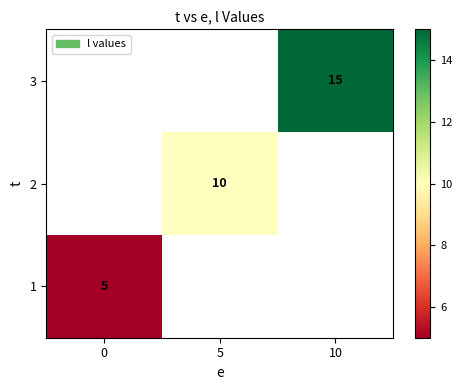

Is it true that 1 equals 9 at 0?

False